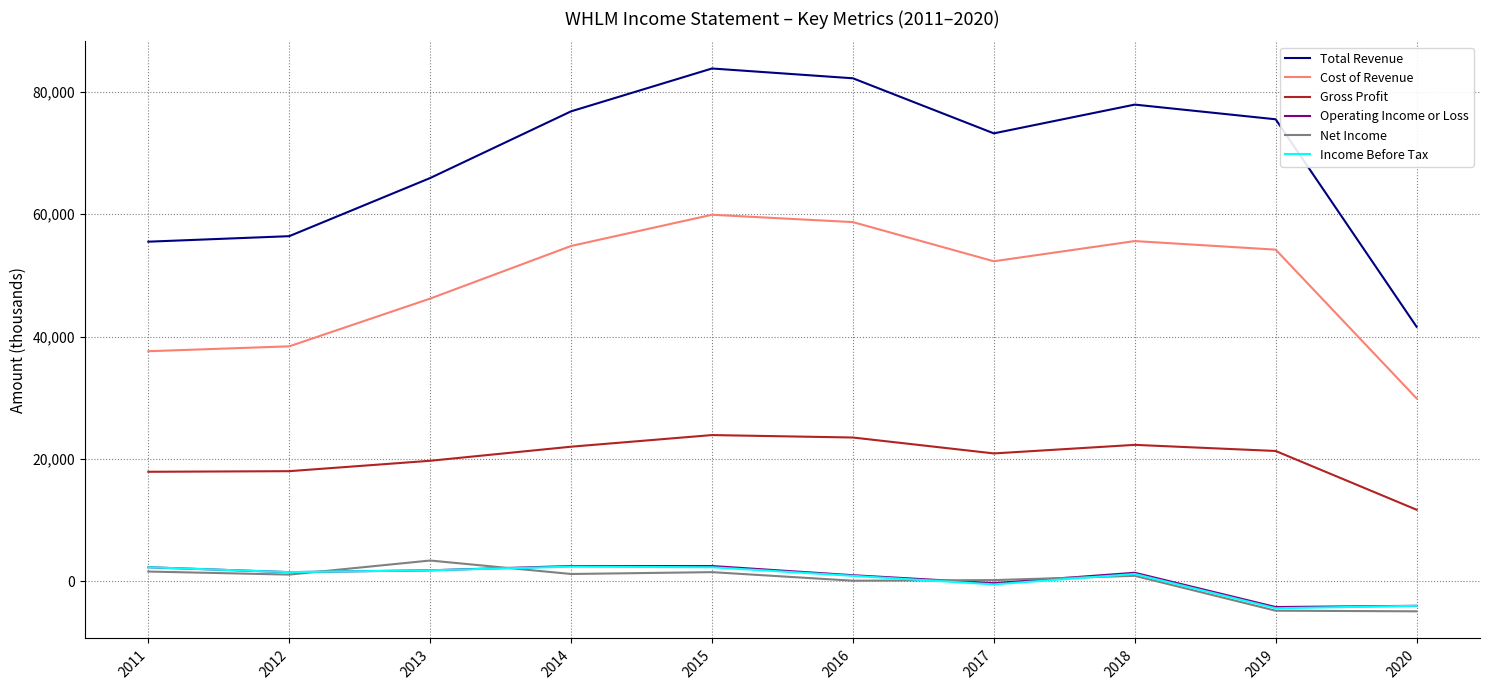

What is the approximate value of Total Revenue at 2013, to the nearest 50?

65900